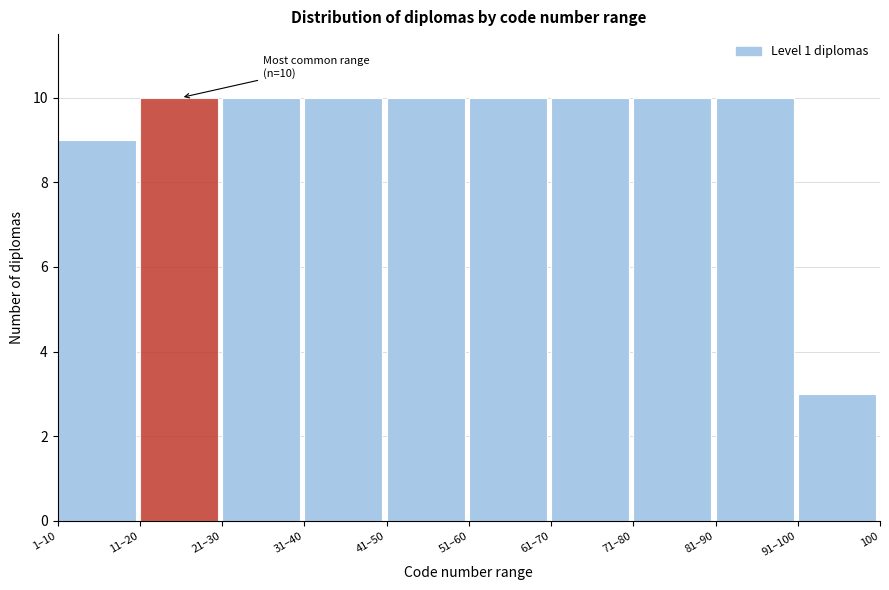

Reading right to left, extract all data points from this chart.

3	10	10	10	10	10	10	10	10	9